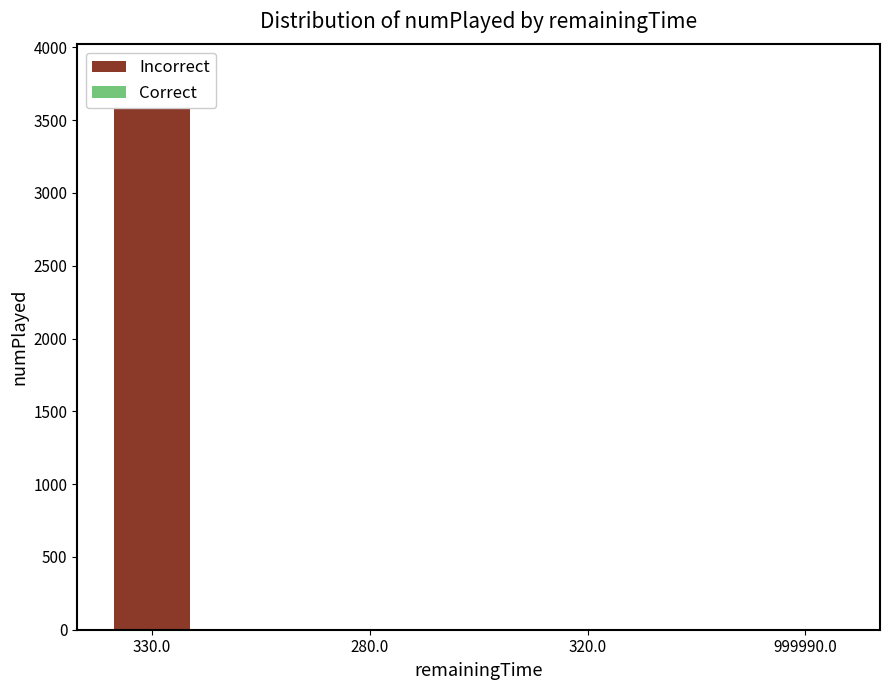

Are the bars horizontal?

No